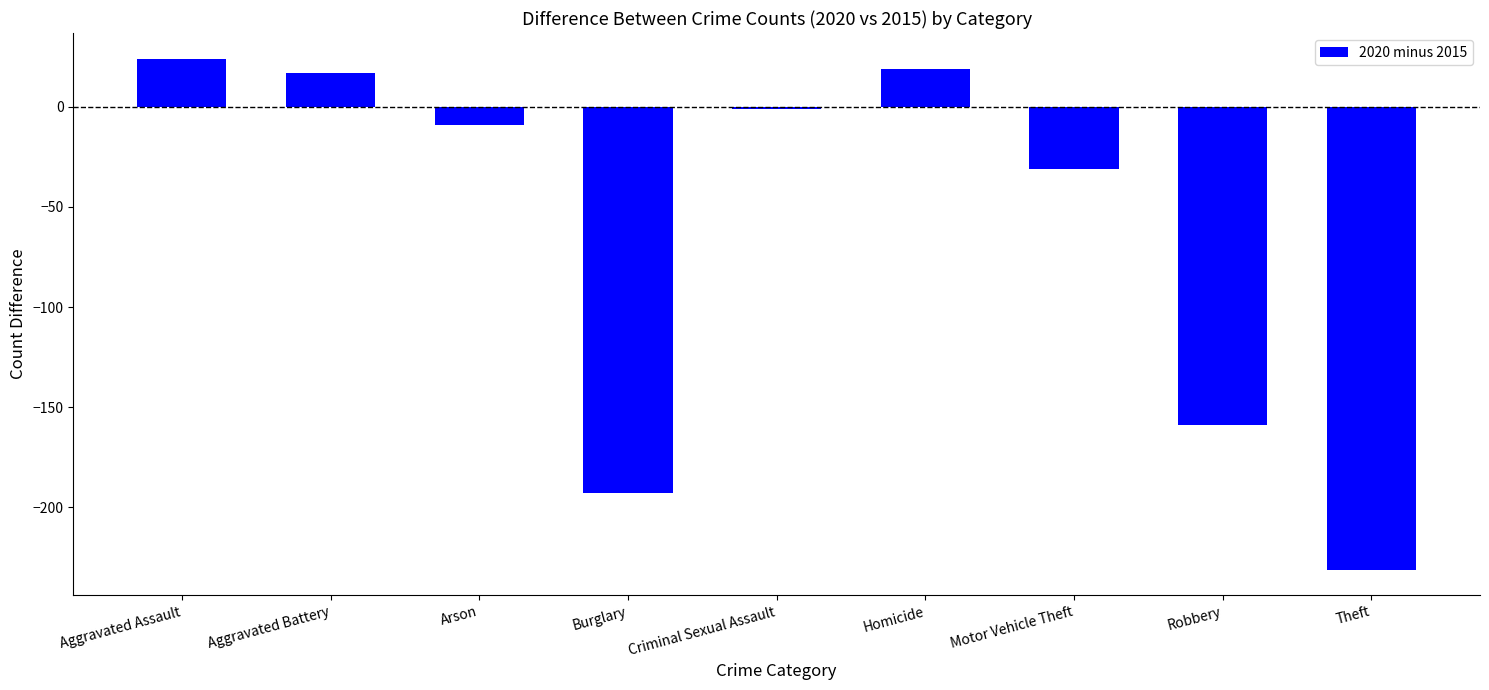

How many distinct data groups are displayed?

1